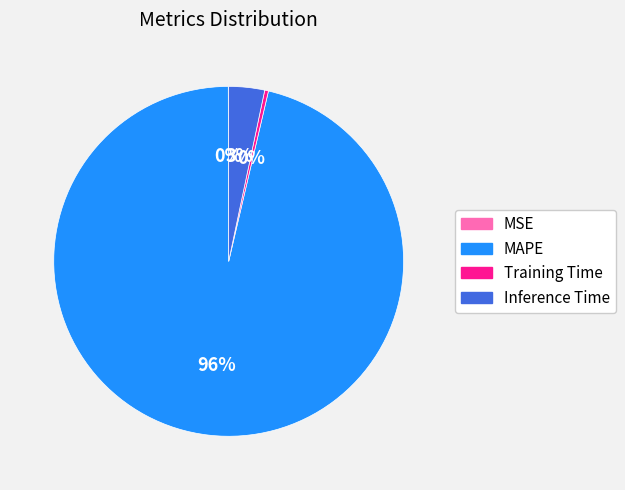

Combined, do MAPE and Inference Time account for over 50%?

Yes